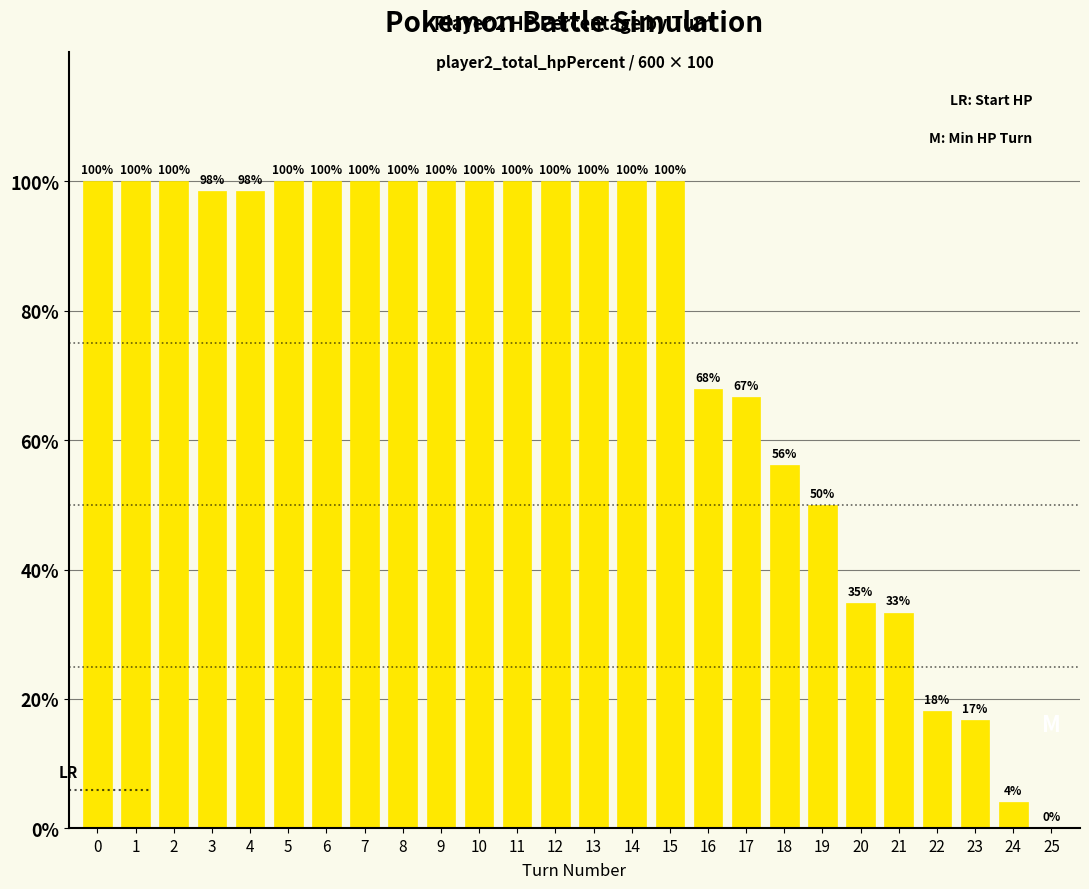

The chart shows a value of 100.0 at 9. True or false?

True